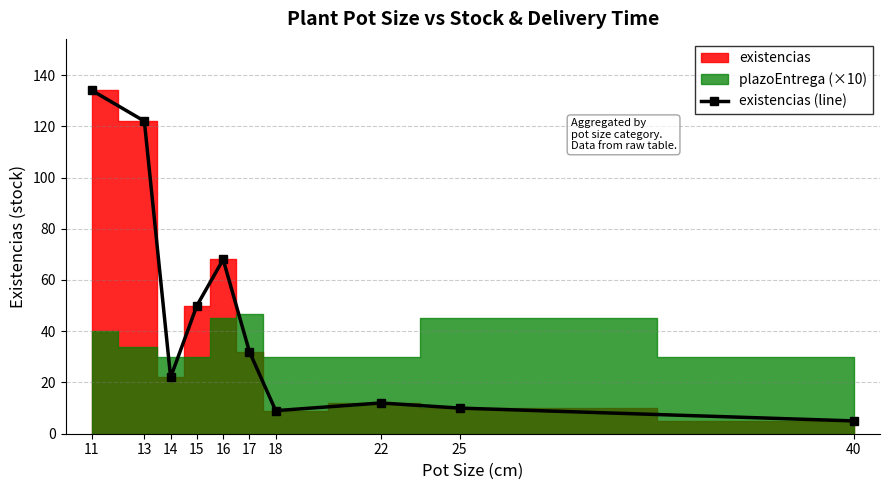

What is the difference between the maximum and minimum values?

129